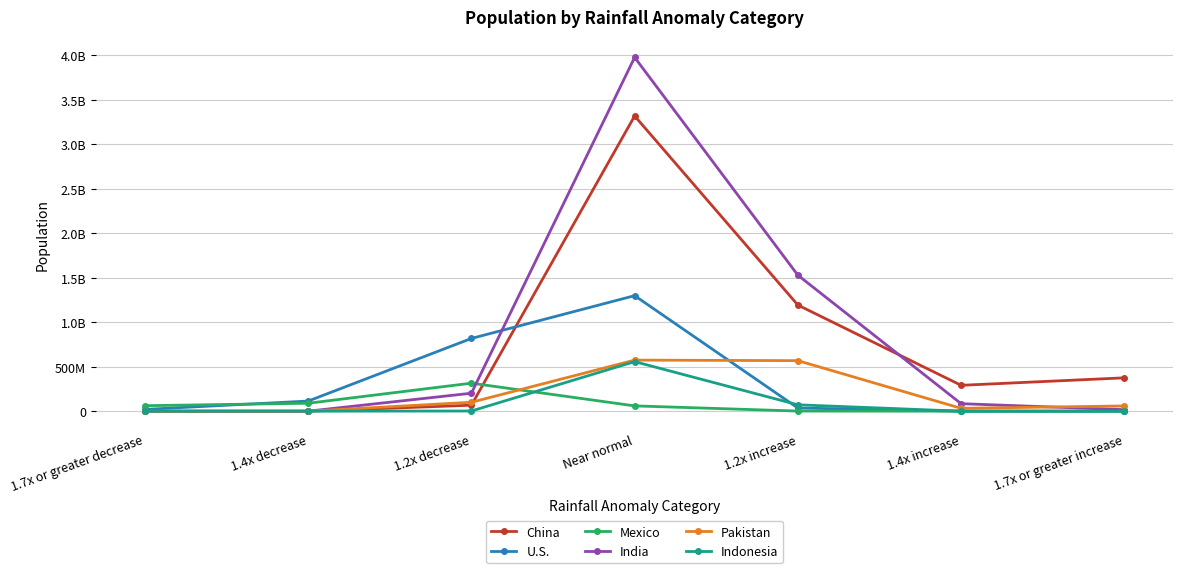

At which label is Indonesia closest to 278415872?

1.2x increase